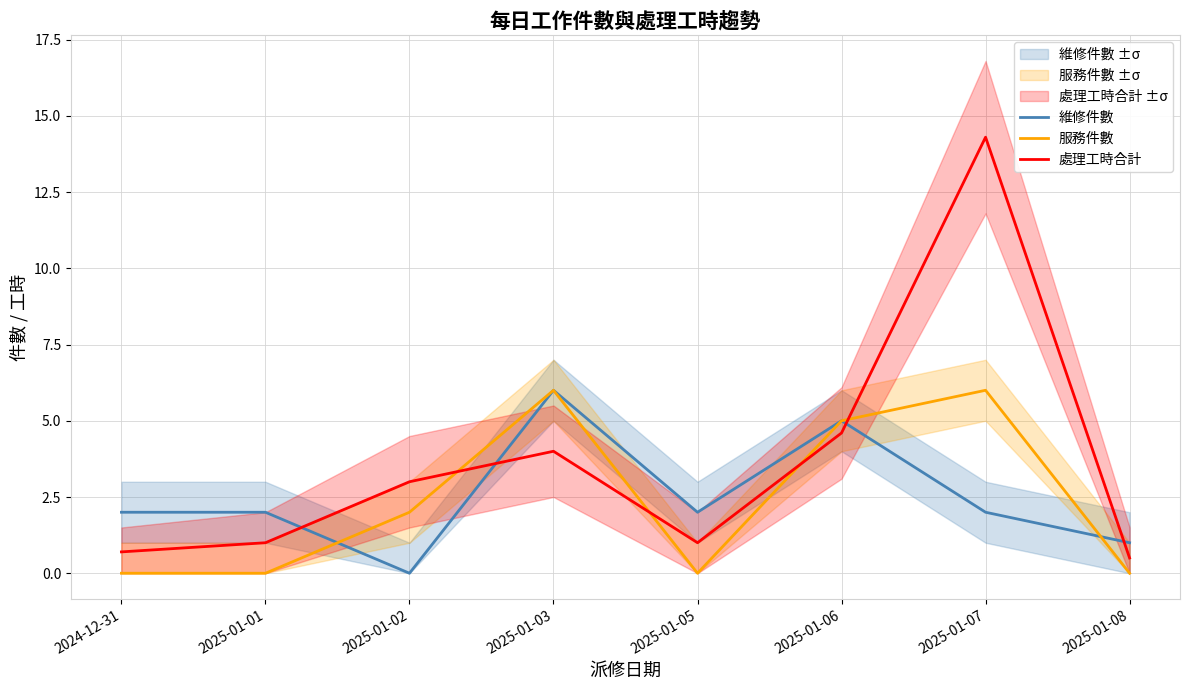

Reading right to left, what are all the values shown in this chart?

維修件數: 1.0	2.0	5.0	2.0	6.0	0.0	2.0	2.0
服務件數: 0.0	6.0	5.0	0.0	6.0	2.0	0.0	0.0
處理工時合計: 0.5	14.3	4.6	1.0	4.0	3.0	1.0	0.7